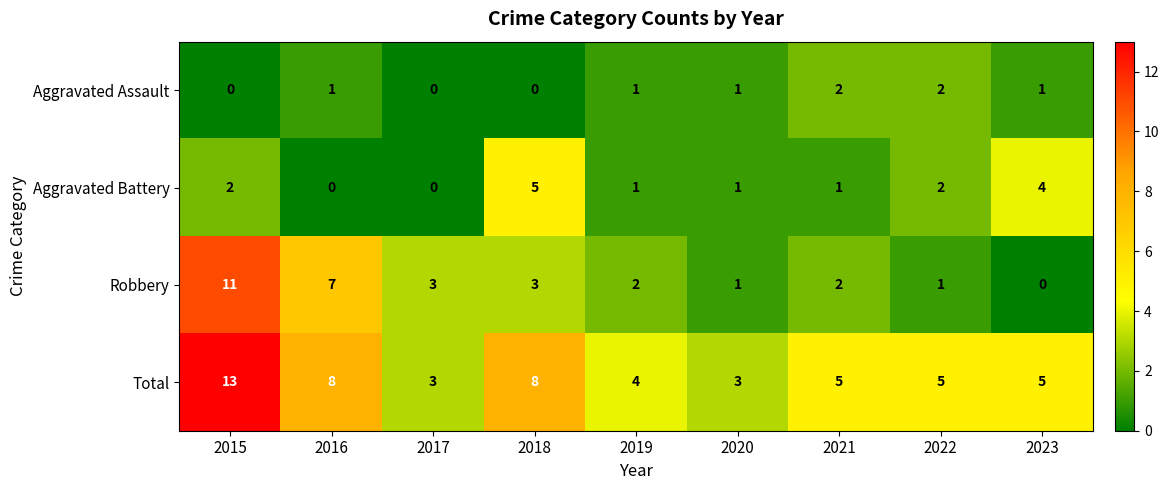

Rank the series by their maximum value, from lowest to highest.

Aggravated Assault, Aggravated Battery, Robbery, Total